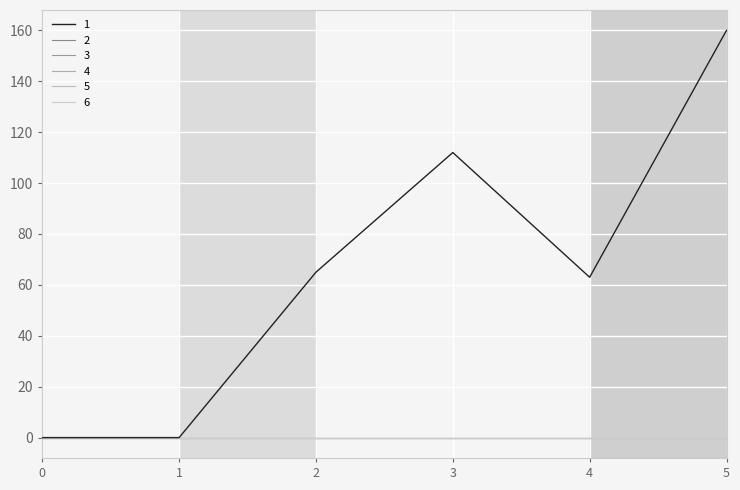

Does the chart display data point markers on the line(s)?

No